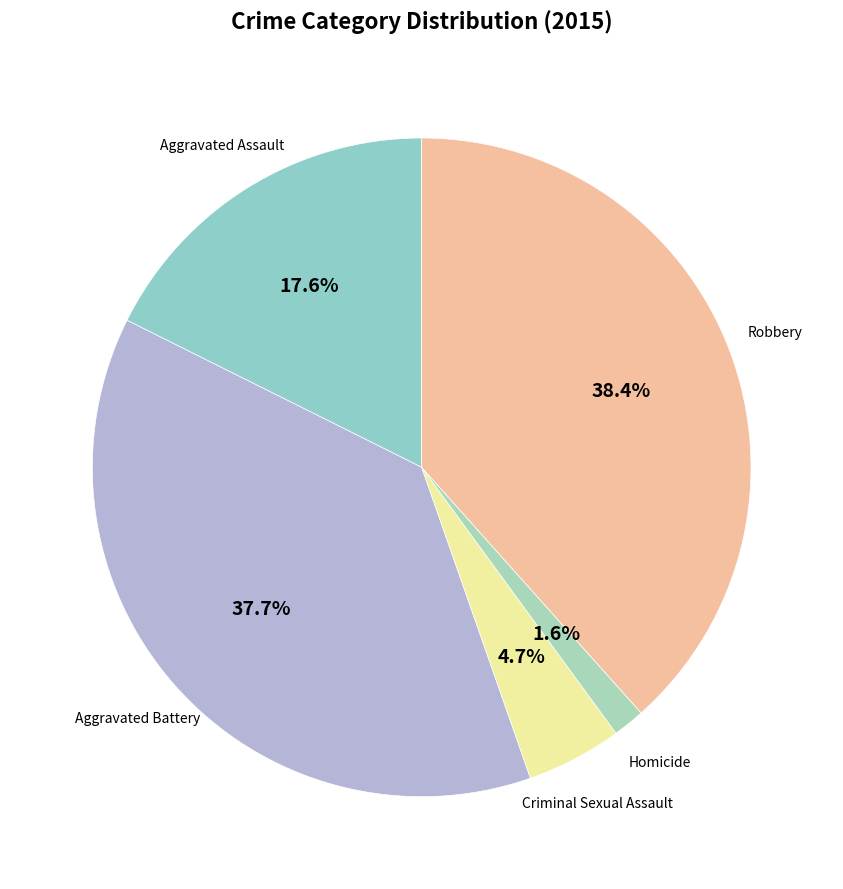

How many slices are in this pie chart?

5